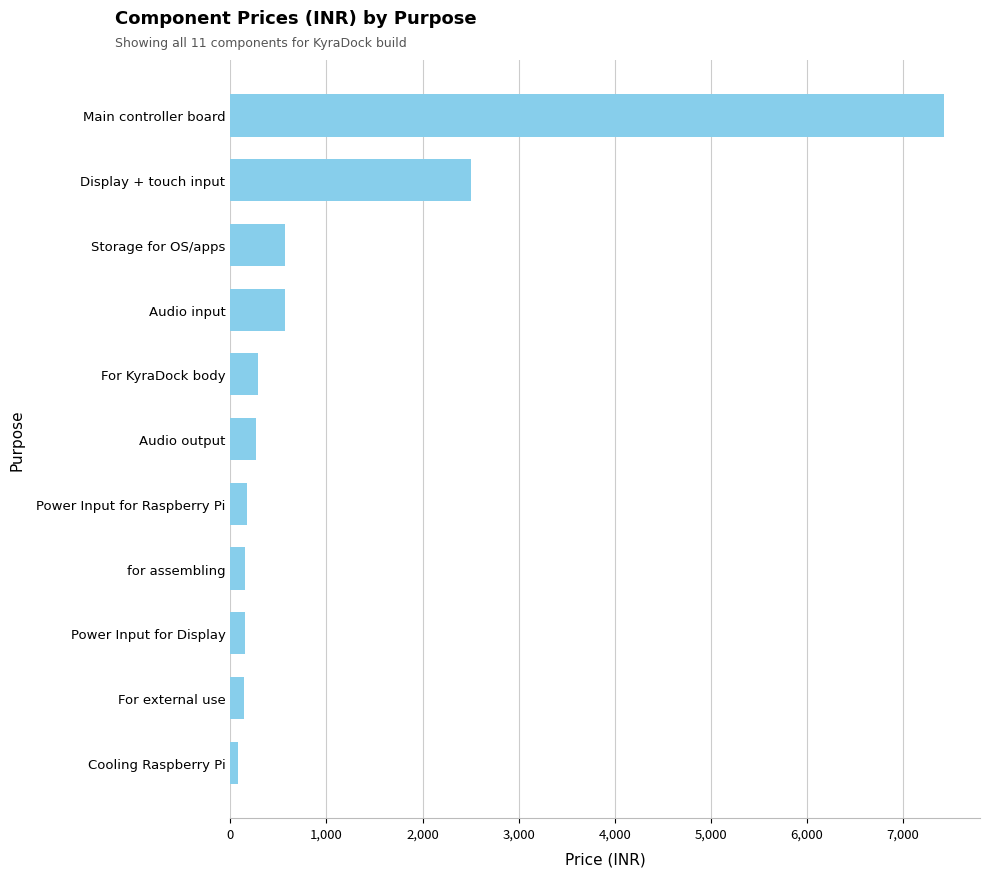

What is the greatest value displayed?

7429